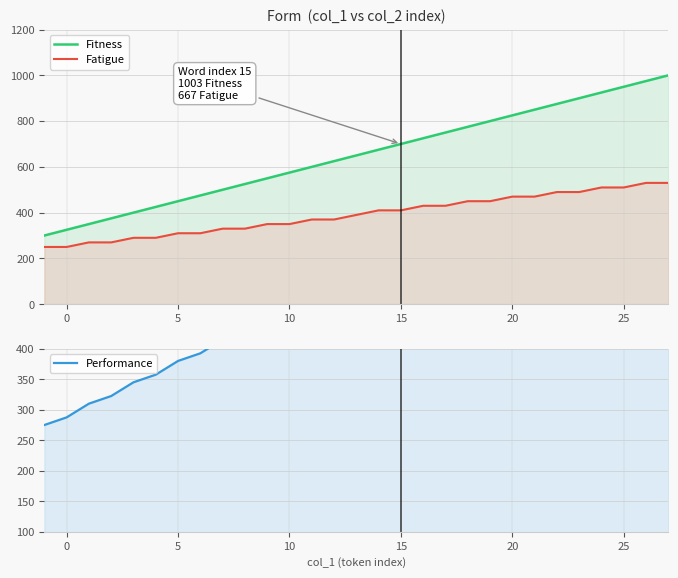

How many values in the Performance series exceed 520?

14